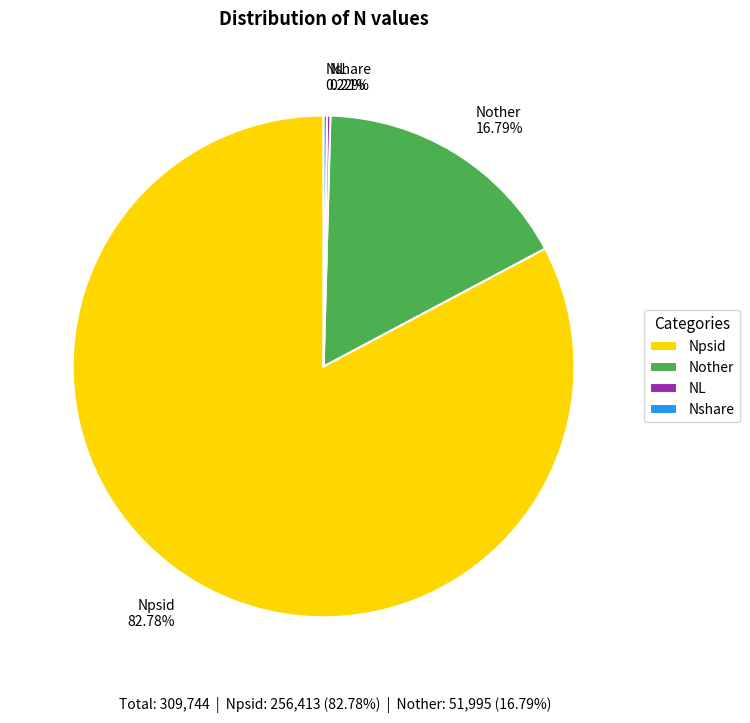

Which slice is the largest?

Npsid